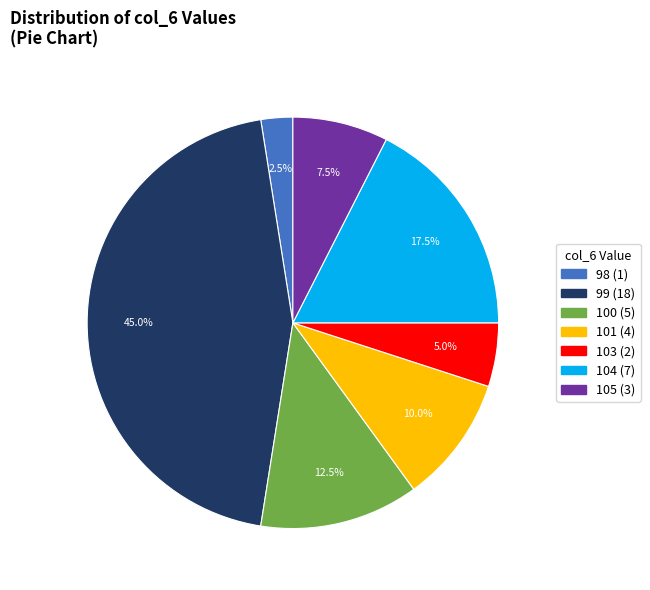

Is there any slice that represents more than half of the pie?

No